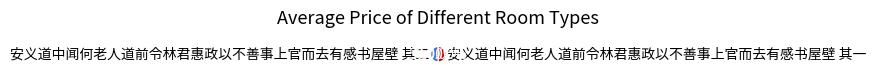

Combined, do 安义道中闻何老人道前令林君惠政以不善事上官而去有感书屋壁 其一 and 安义道中闻何老人道前令林君惠政以不善事上官而去有感书屋壁 其二 account for over 50%?

Yes